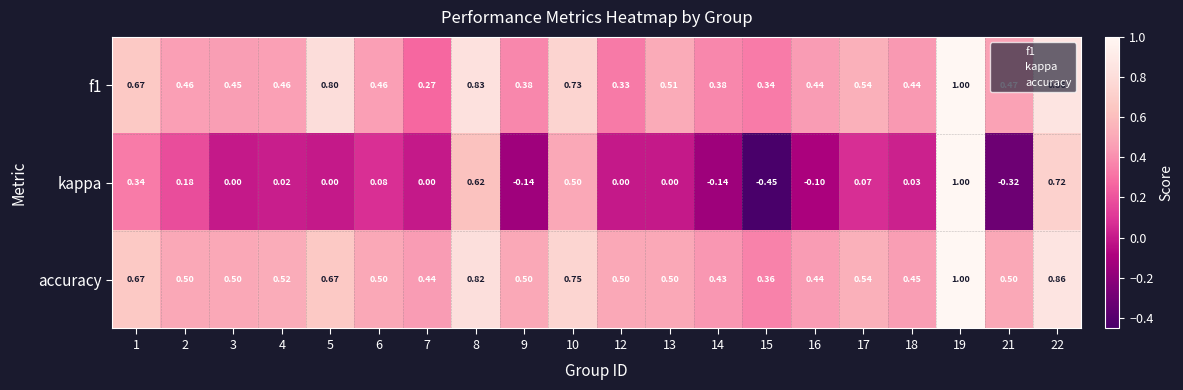

Between 2 and 6, which series saw the biggest shift?

kappa